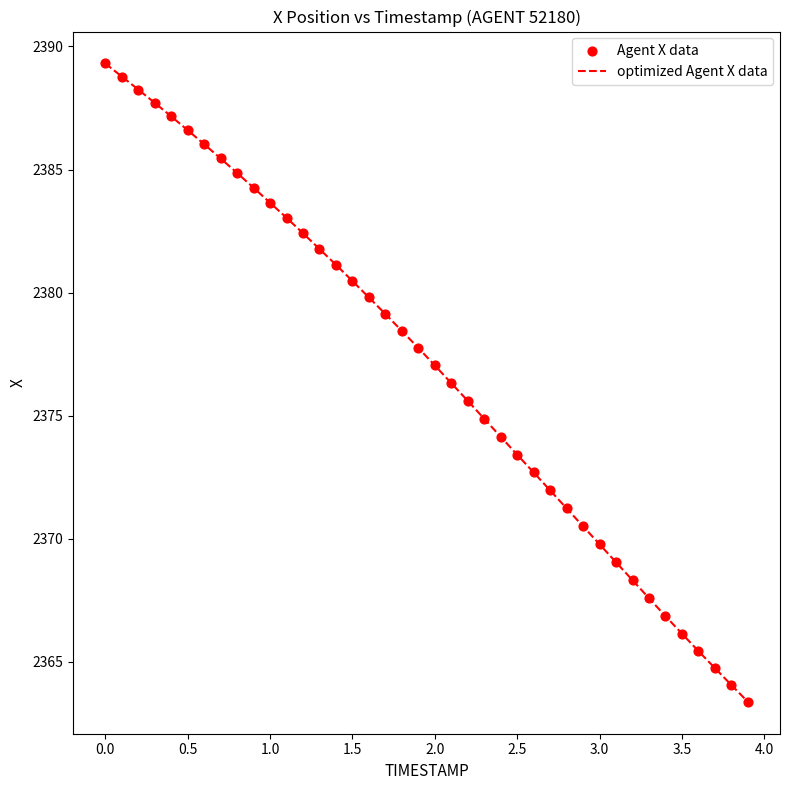

What is the smallest value displayed?

2363.4